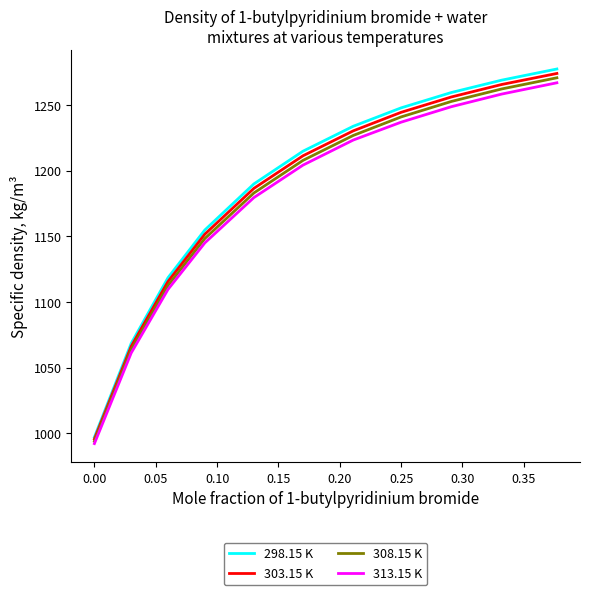

Which series has the largest range (max minus min)?

298.15 K